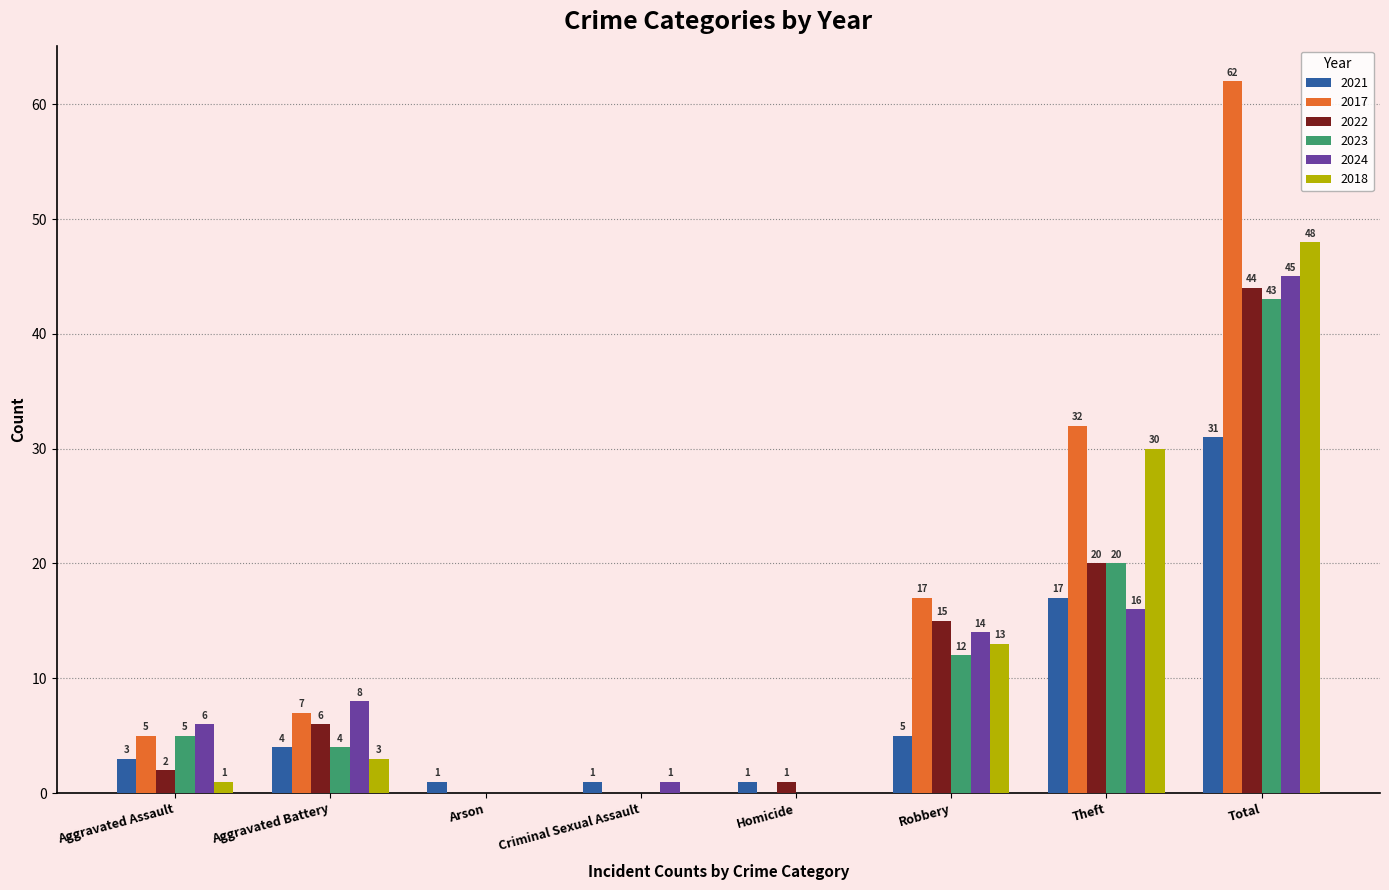

Is it true that 2024 equals 20 at Robbery?

False